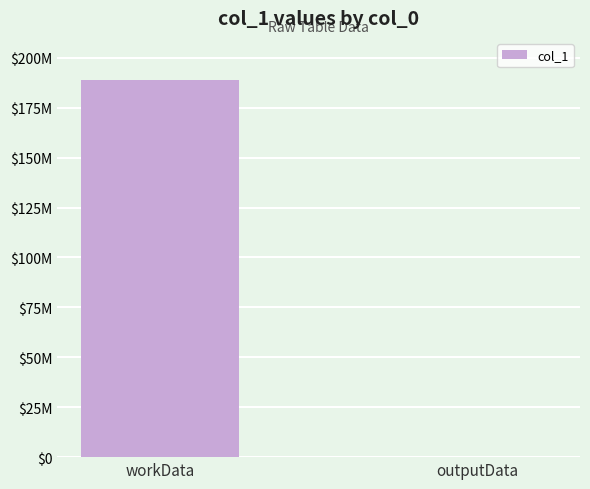

Count the values in the range 3720 to 189093776.

2